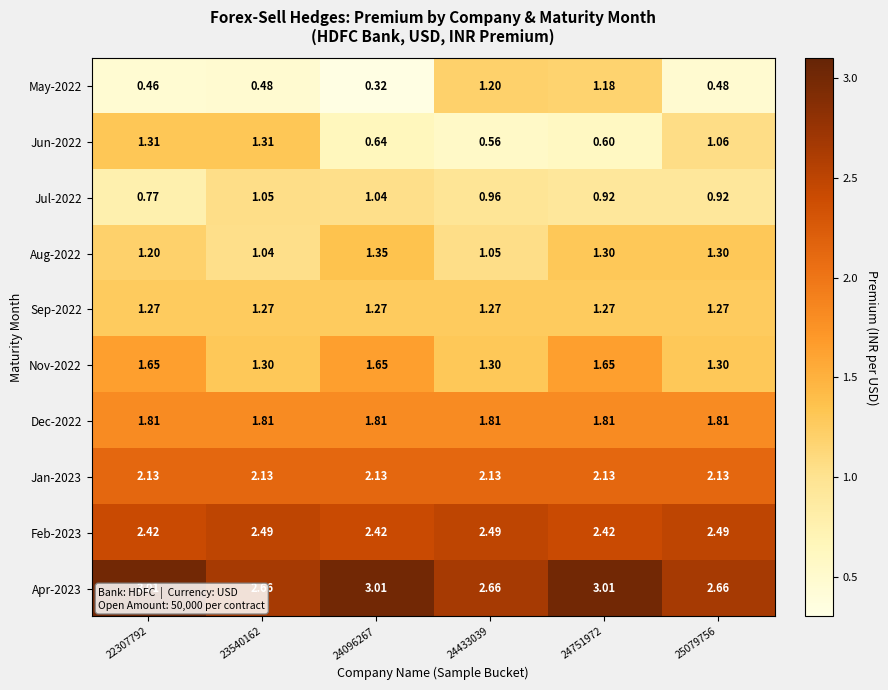

Is the value of Jun-2022 at 23540162 greater than the value of Dec-2022 at 23540162?

No